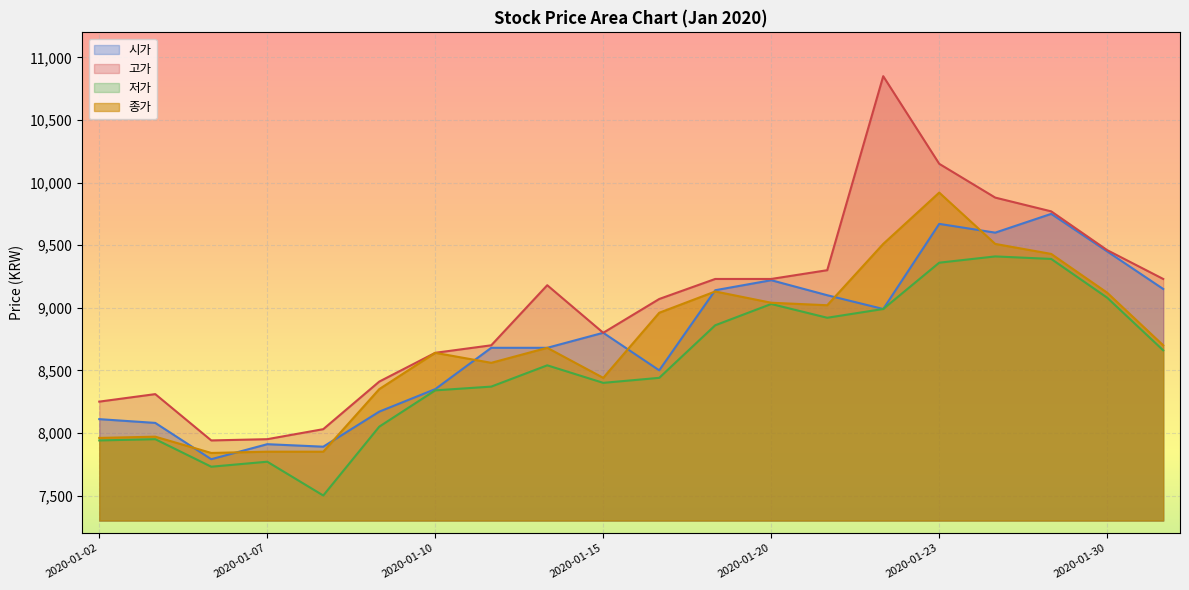

True or false: 시가 has a value of 9140 at 2020-01-17.

True